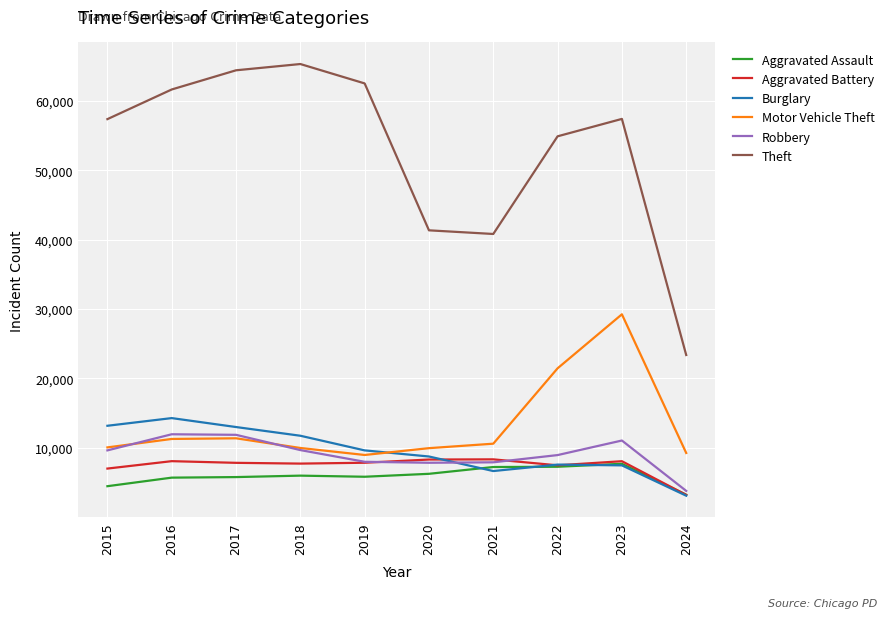

What is the sum of all Robbery values?

90754